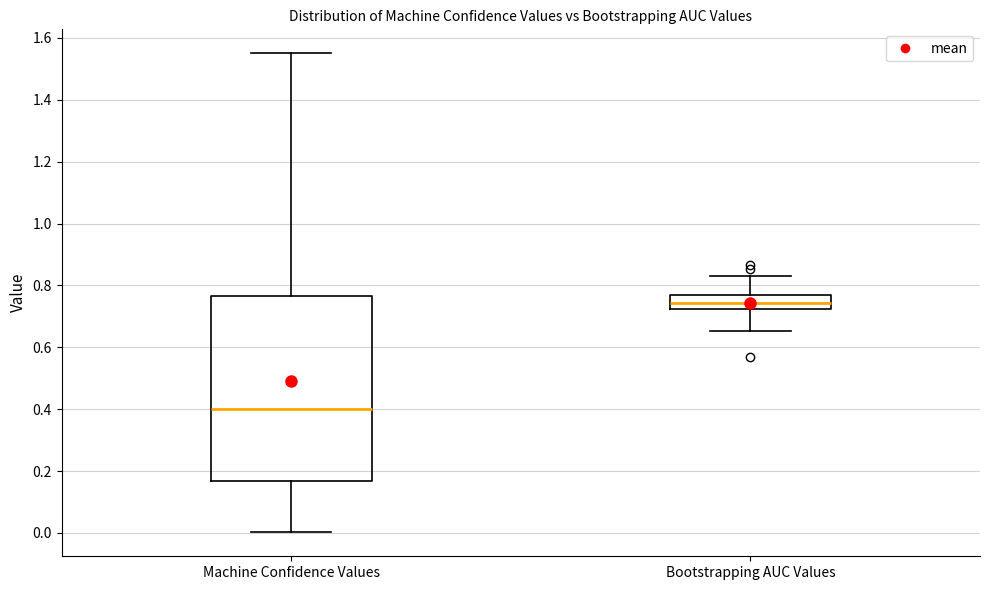

Which box's median line is the lowest?

Machine Confidence Values